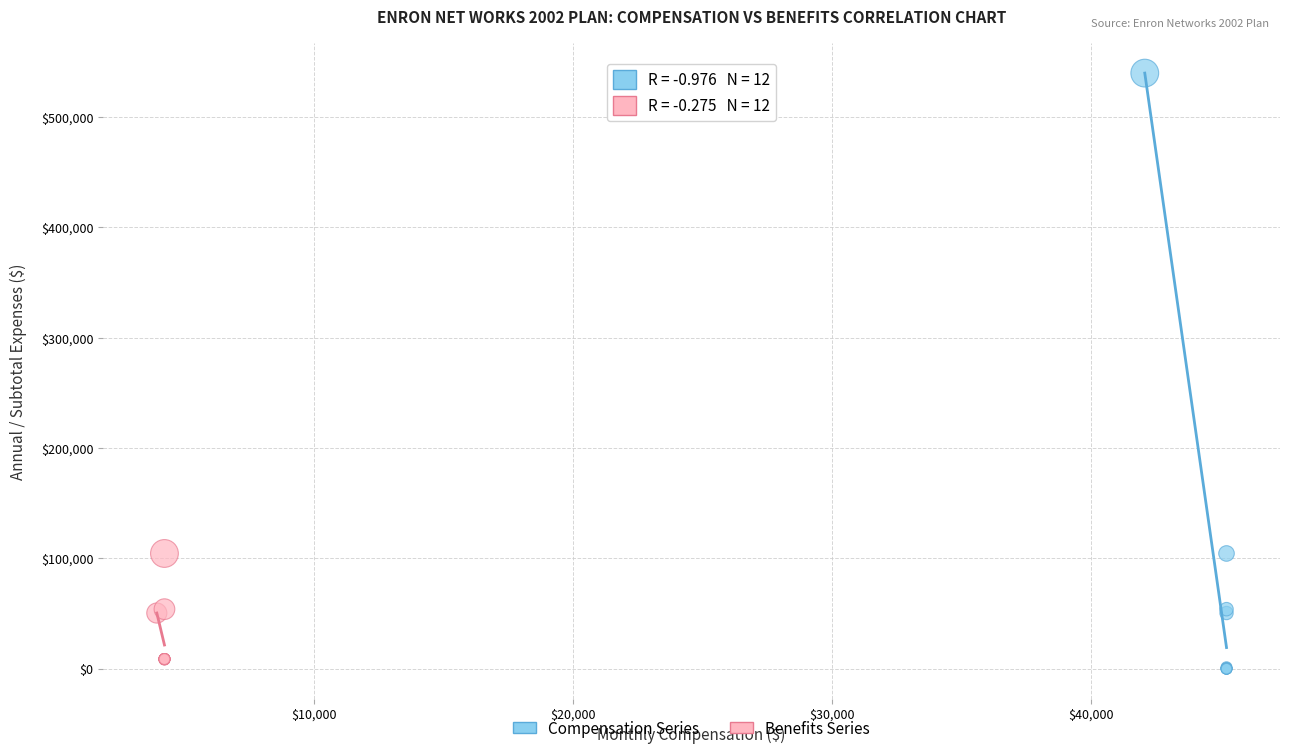

Which series contains the highest Y value?

Compensation Series